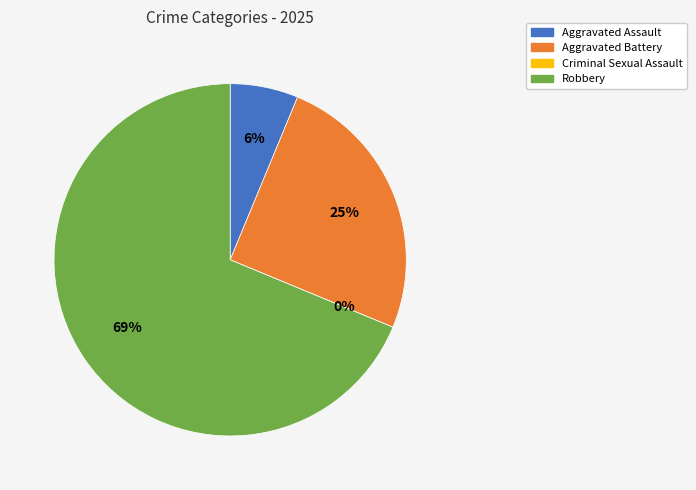

To the nearest percent, what is the average slice percentage?

25%